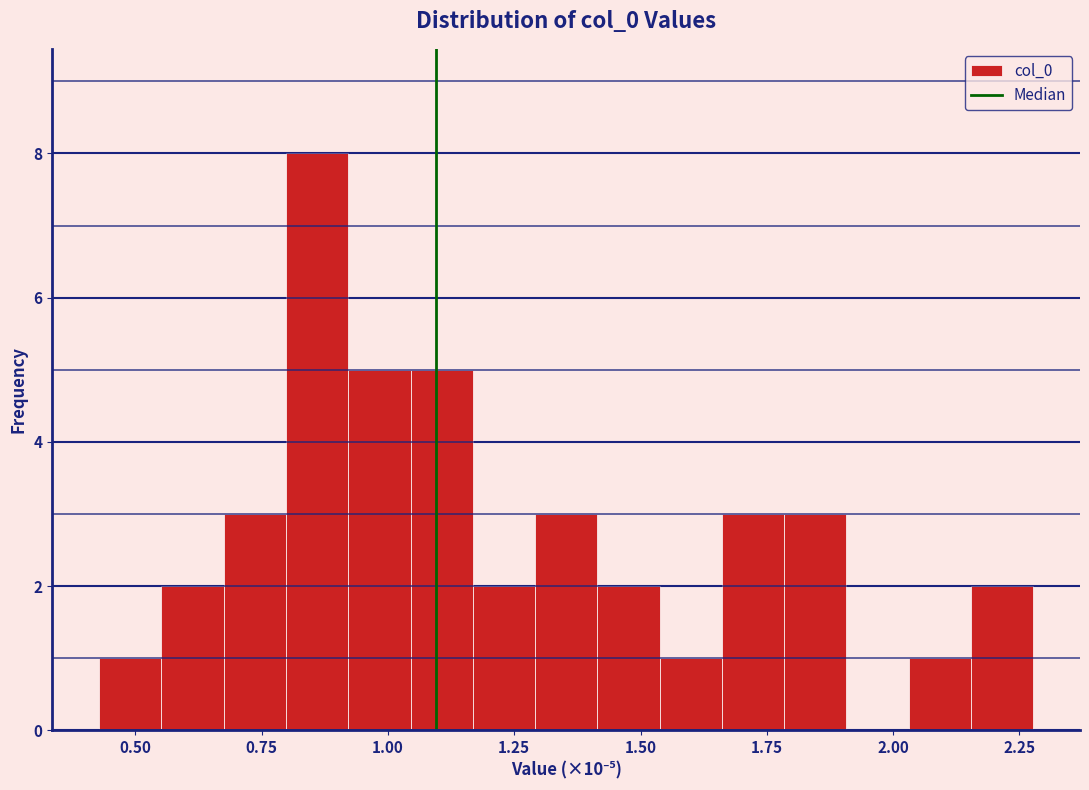

Around what value on the x-axis is the tallest bar? Give the approximate position of its centre, as read against the axis.

0.85